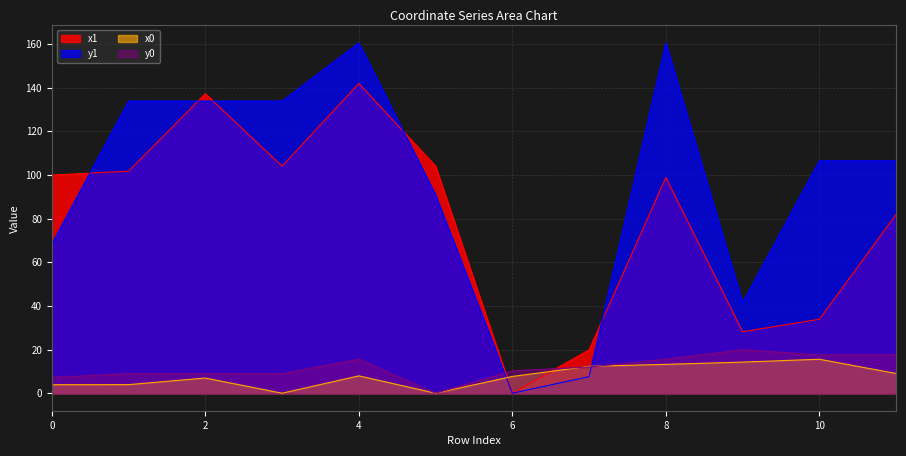

What are all the series names shown in the legend?

x1, y1, x0, y0